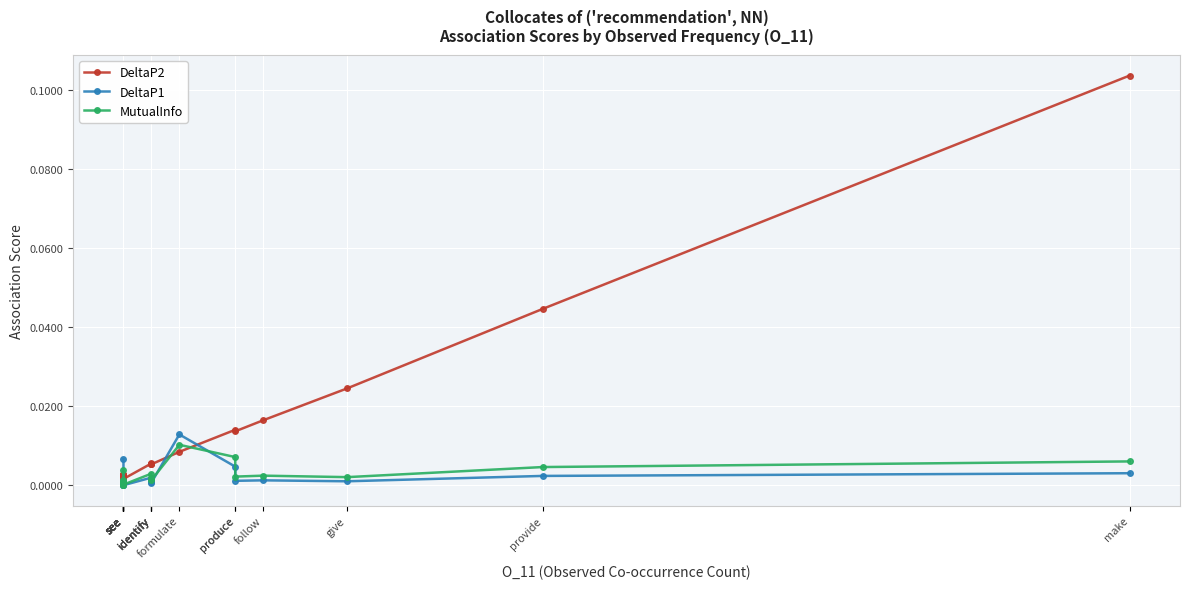

Reading left to right, transcribe all the data shown in this chart.

DeltaP2: see=0.0	see=0.0	see=0.0	see=0.0	see=0.0	see=0.0	see=0.0	see=0.0	see=0.0	identify=0.0	identify=0.0	identify=0.0	identify=0.0	formulate=0.0	produce=0.0	produce=0.0	follow=0.0	give=0.0	provide=0.0	make=0.1
DeltaP1: see=0.0	see=0.0	see=0.0	see=0.0	see=0.0	see=0.0	see=0.0	see=0.0	see=0.0	identify=0.0	identify=0.0	identify=0.0	identify=0.0	formulate=0.0	produce=0.0	produce=0.0	follow=0.0	give=0.0	provide=0.0	make=0.0
MutualInfo: see=0.0	see=0.0	see=0.0	see=0.0	see=0.0	see=0.0	see=0.0	see=0.0	see=0.0	identify=0.0	identify=0.0	identify=0.0	identify=0.0	formulate=0.0	produce=0.0	produce=0.0	follow=0.0	give=0.0	provide=0.0	make=0.0